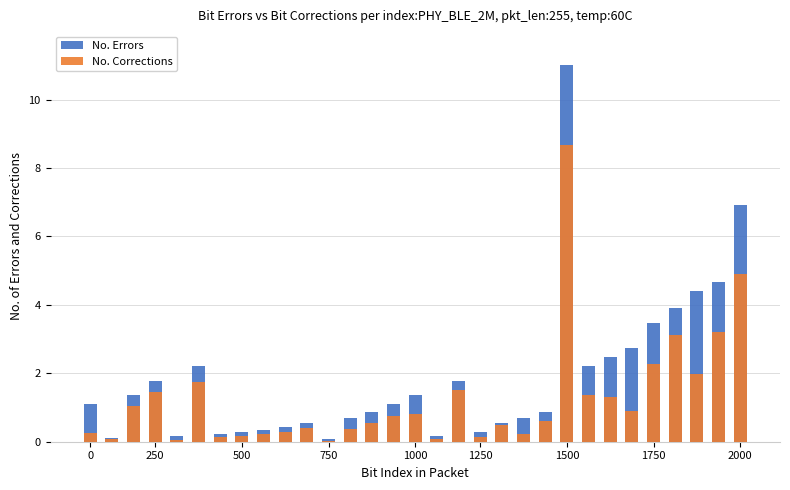

At how many categories does at least one series exceed 5?

2